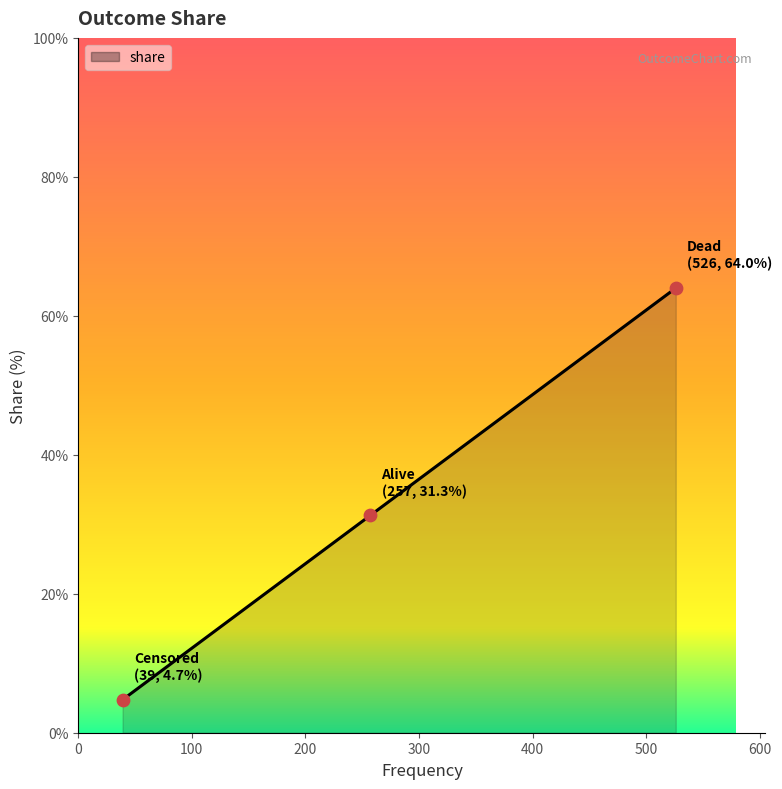

What is the difference between the maximum and minimum values?

59.2